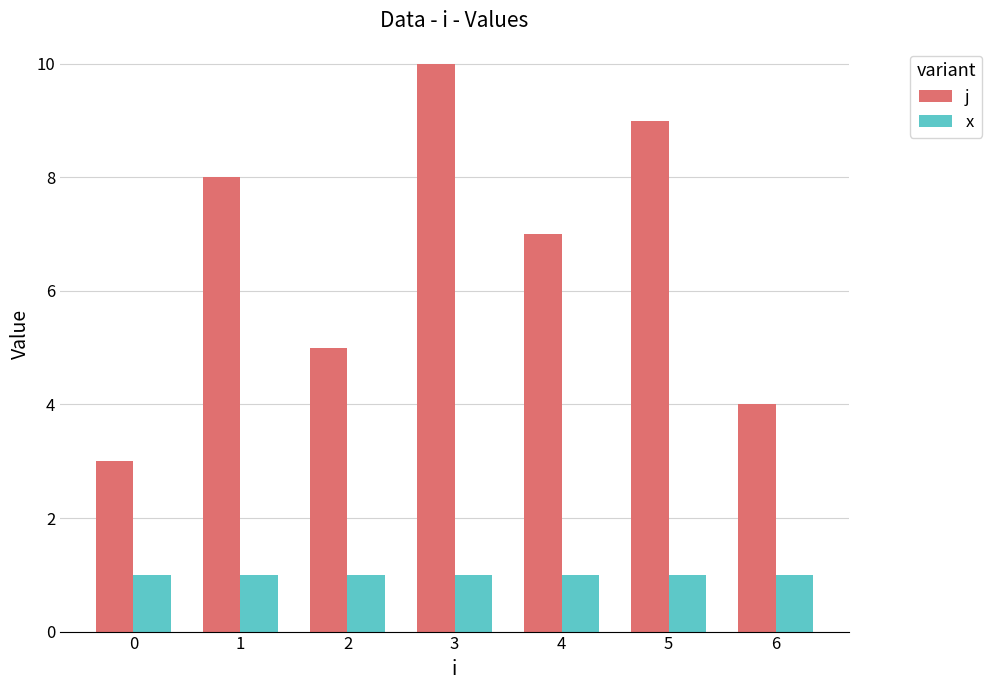

Which series has the largest range (max minus min)?

j